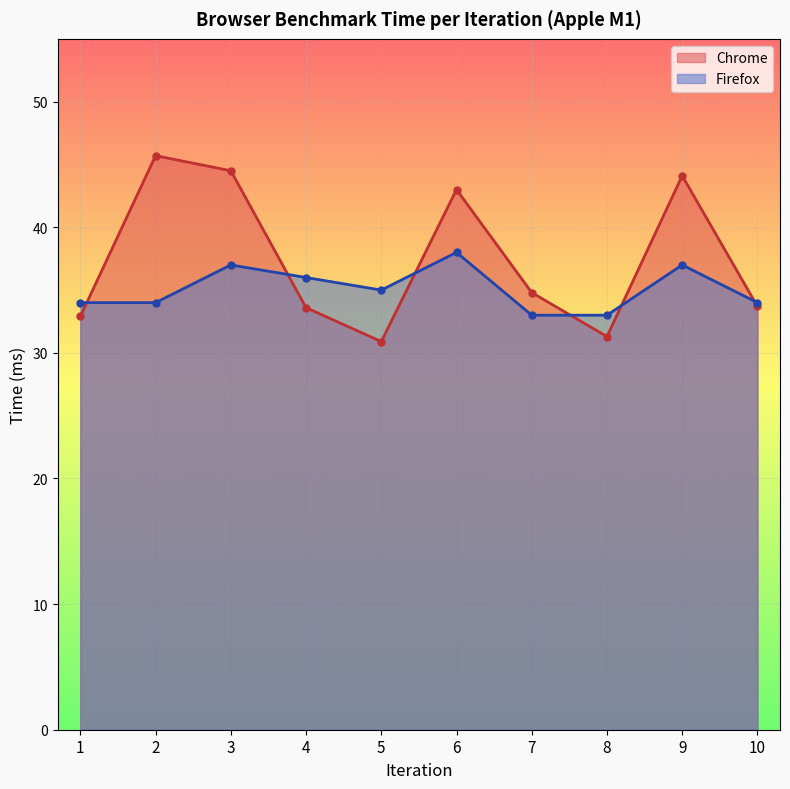

How many data points in Chrome are above 34?

5